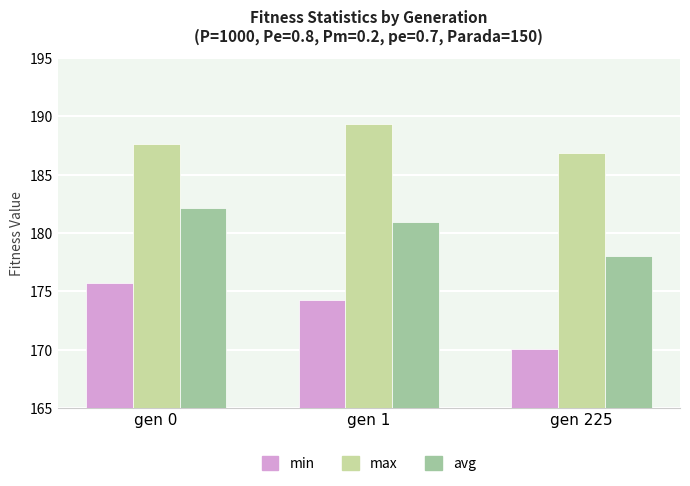

At how many categories does at least one series exceed 175?

3